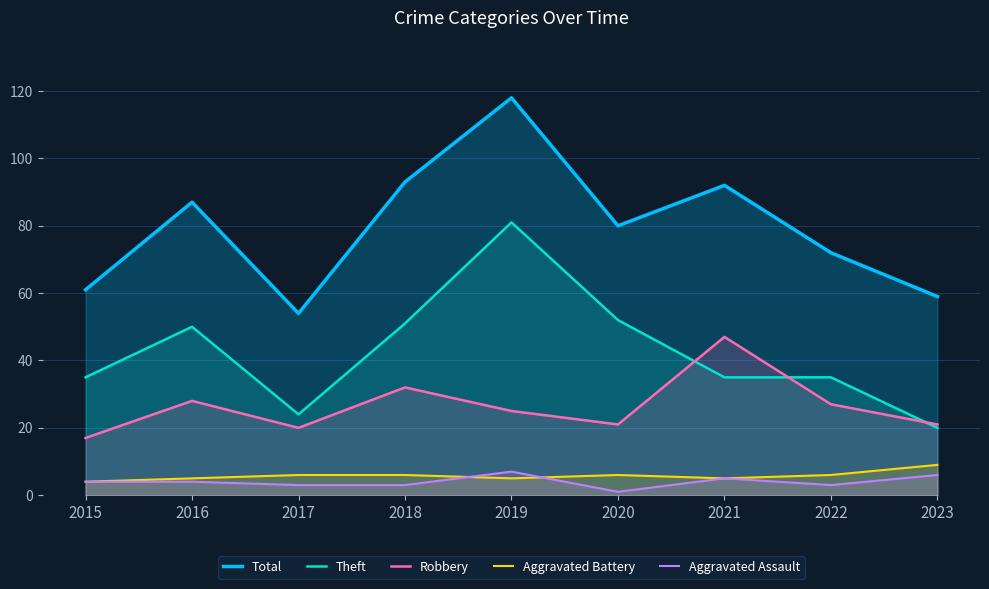

At which category does Total reach its first local peak?

2016